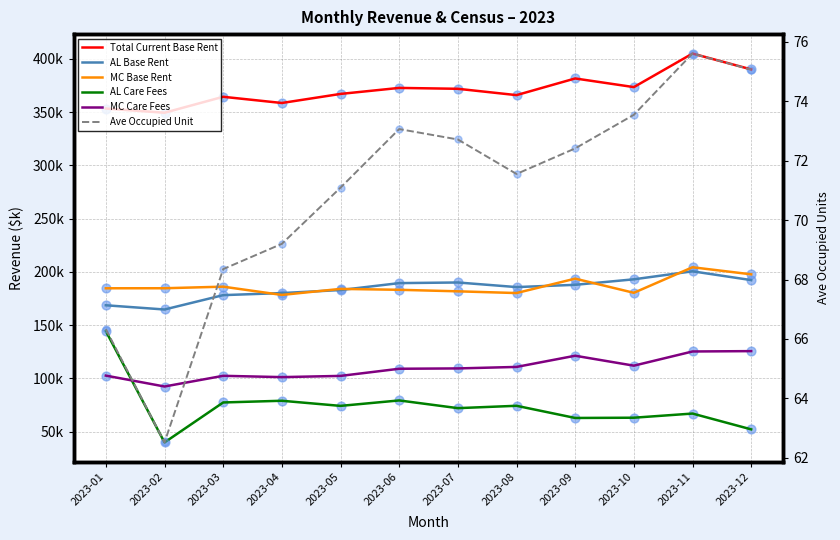

What is the total value across all series at 2023-01?

1019.9